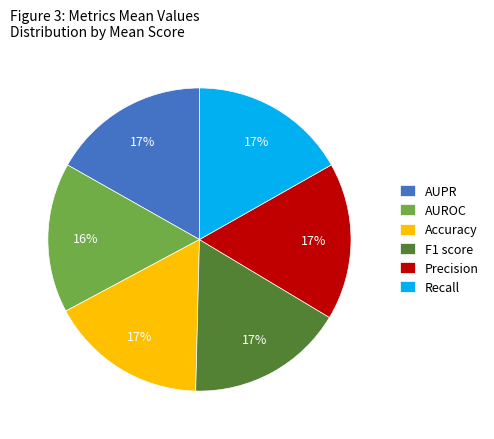

To the nearest percent, what is the difference between the largest and smallest slice percentages?

1%